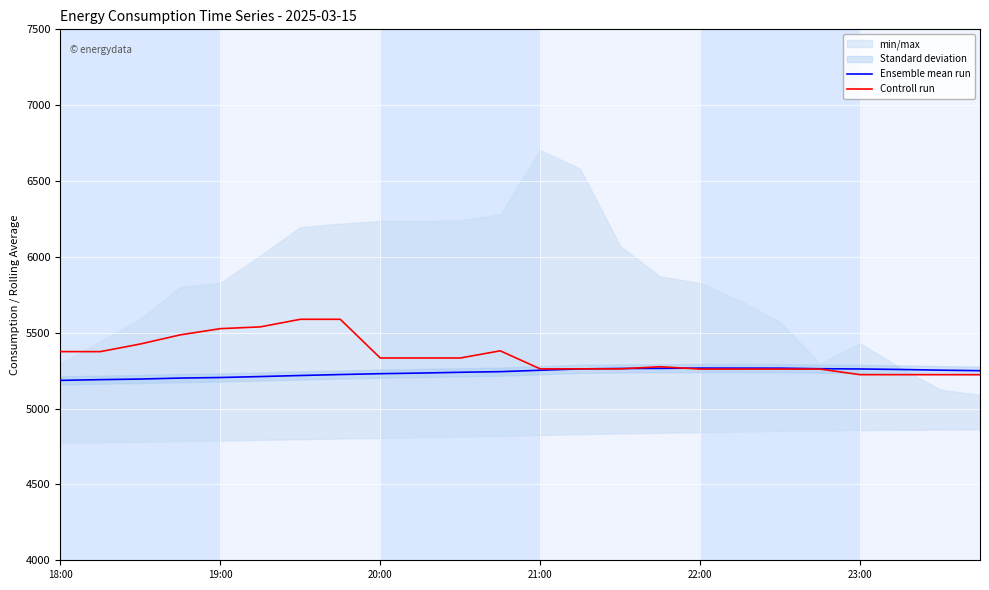

What is the value of the Ensemble mean run point at the 22nd from the left?

5257.8